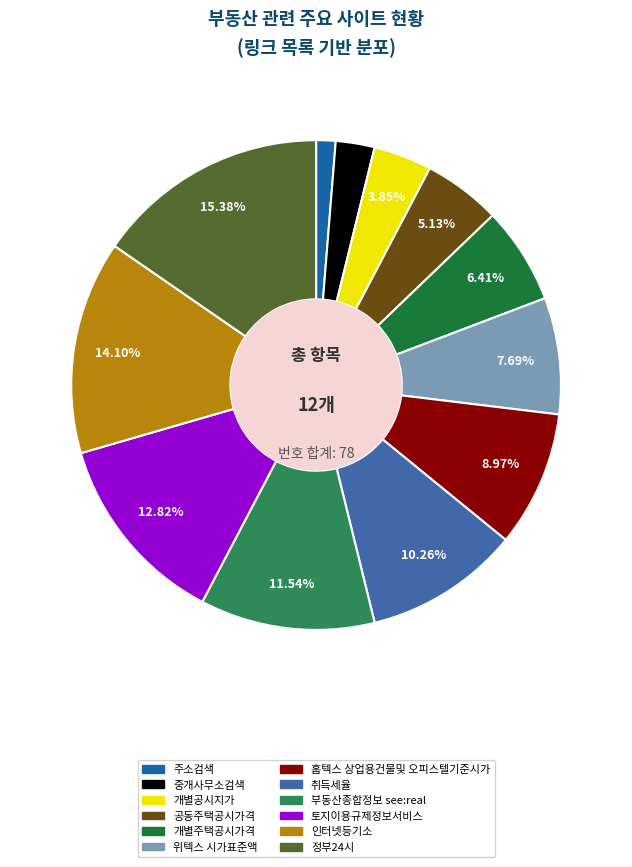

Does 토지이용규제정보서비스 represent more than half of the total?

No